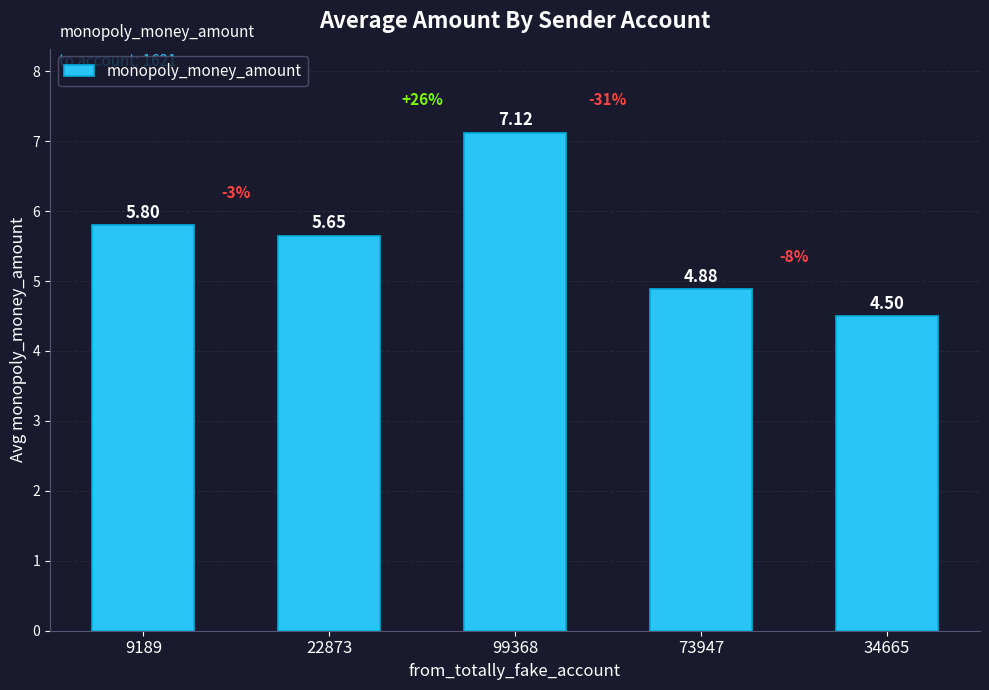

The value at 9189 is 2.5. True or false?

False